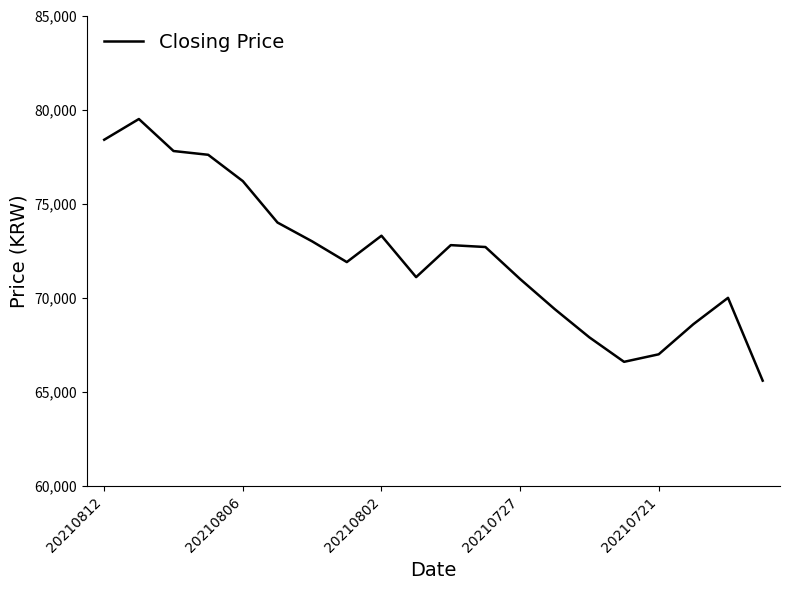

What is the difference between the maximum and minimum values?

13900